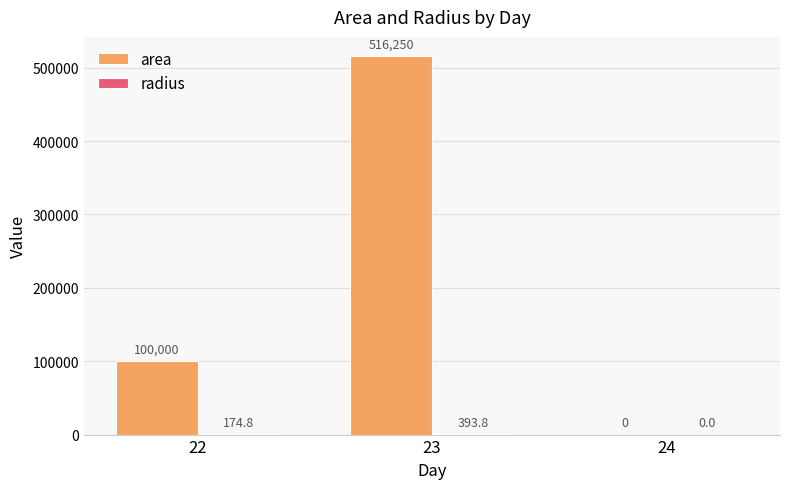

Which series has the largest range (max minus min)?

area